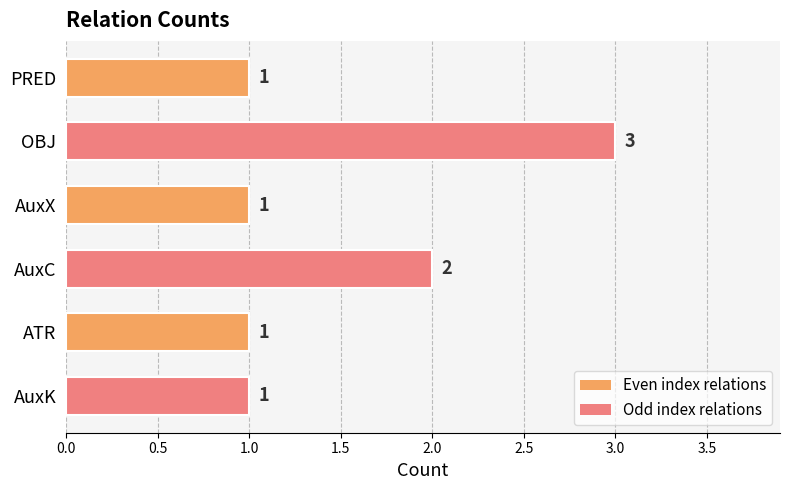

At which label is the value closest to 2?

AuxC